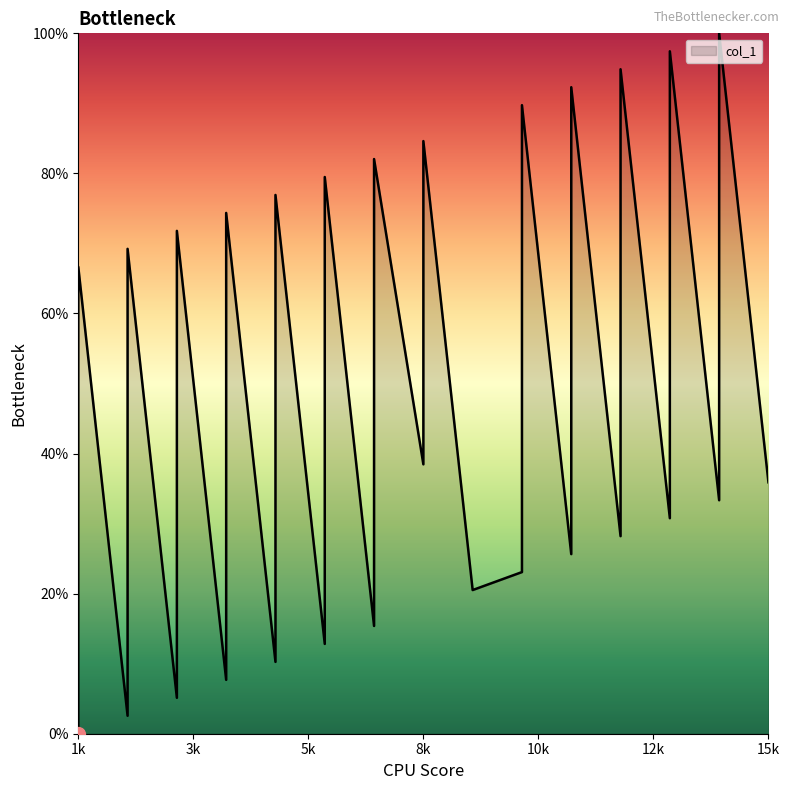

Read the value at 15k.

35.9